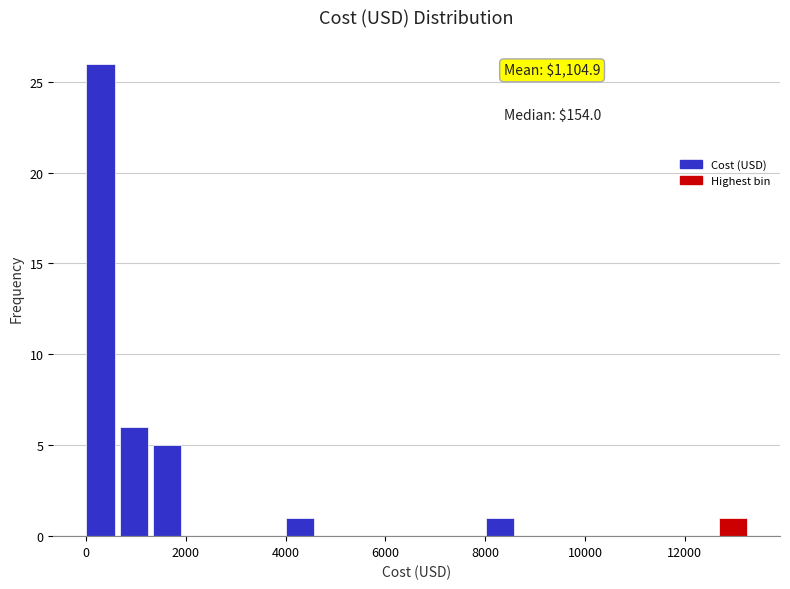

Read against the x-axis, roughly where is the centre of the tallest bar?

200